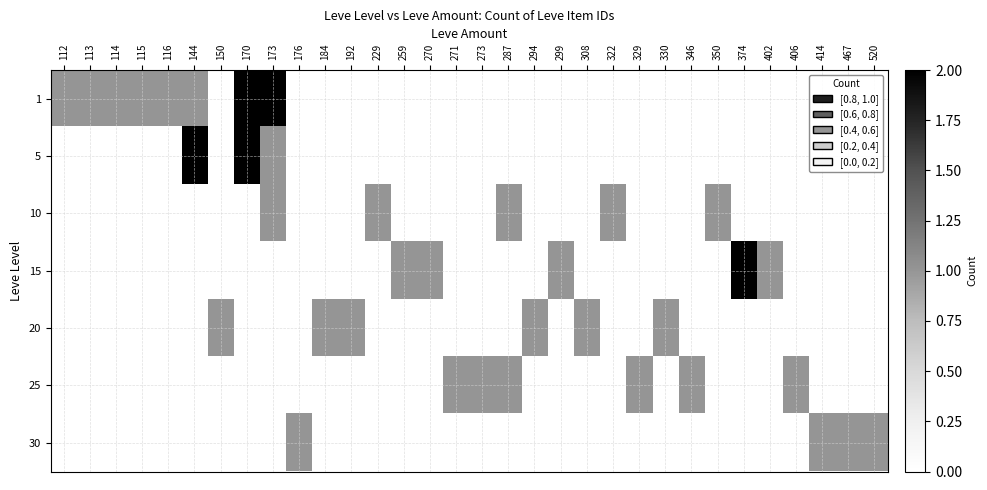

Between 229 and 287, which is larger?

229